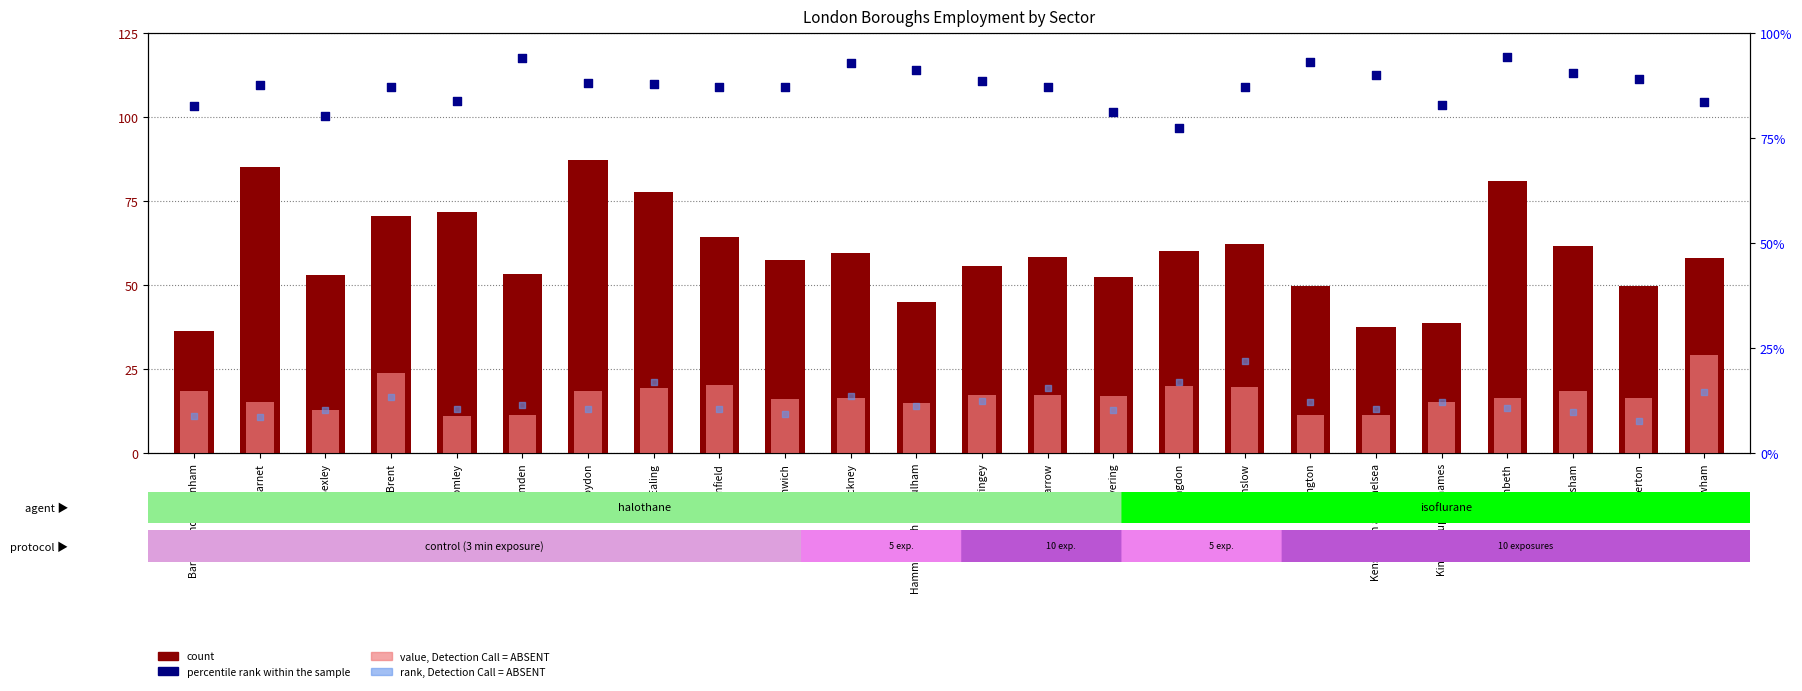

What are all the series names shown in the legend?

count, value, Detection Call = ABSENT, percentile rank within the sample, rank, Detection Call = ABSENT